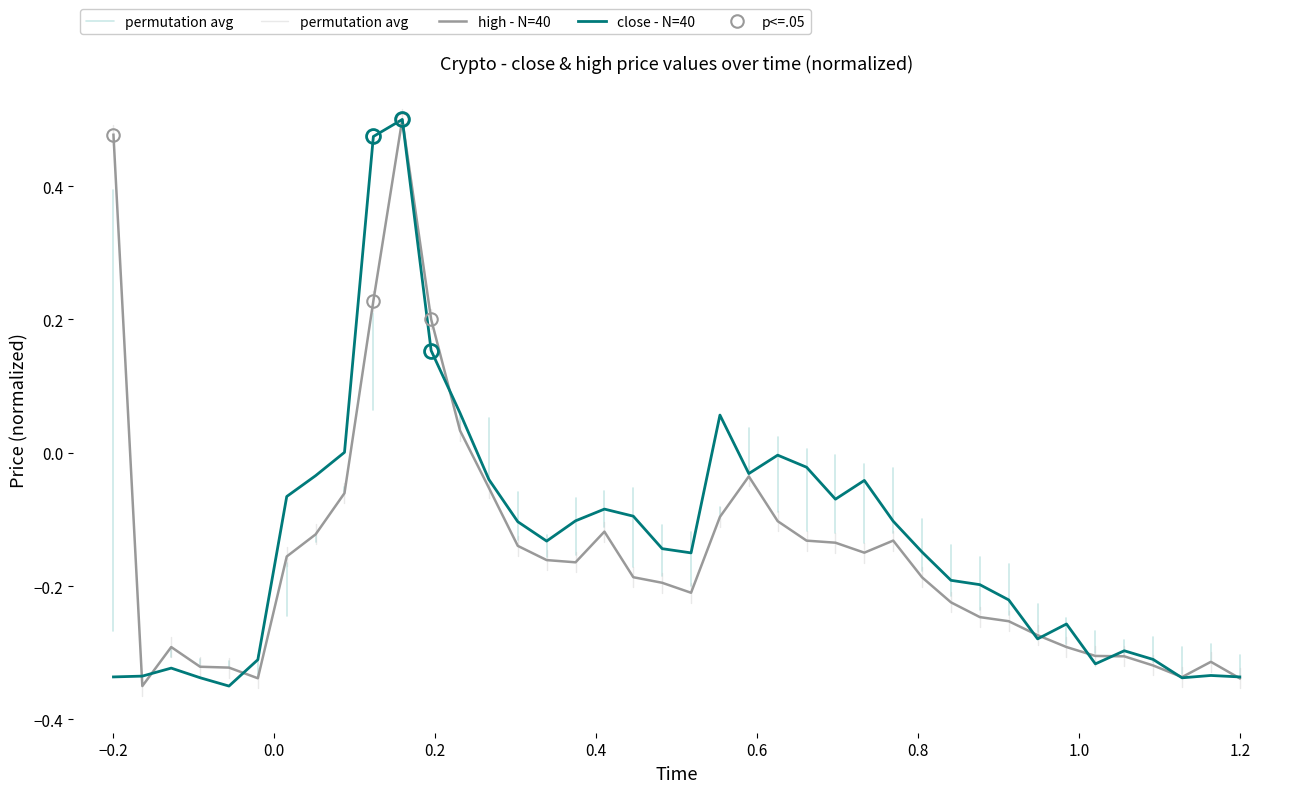

The value of close at 1528070400 is -0.4. True or false?

False